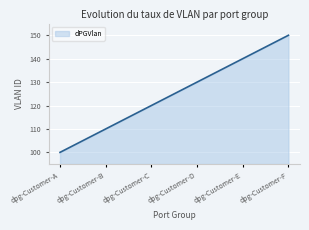

List the labels in order of value, largest first.

dpg-Customer-F, dpg-Customer-E, dpg-Customer-D, dpg-Customer-C, dpg-Customer-B, dpg-Customer-A